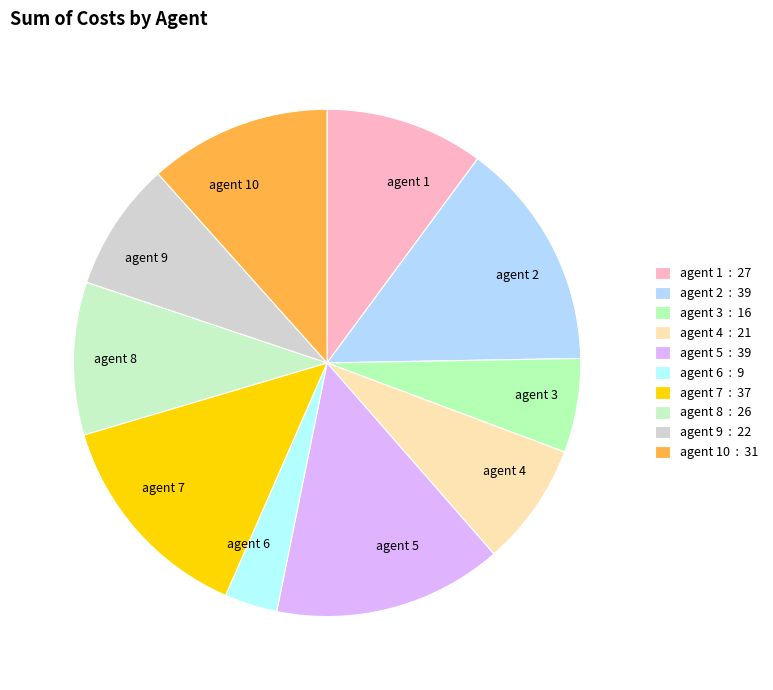

What is the smallest slice in the pie chart?

agent 6